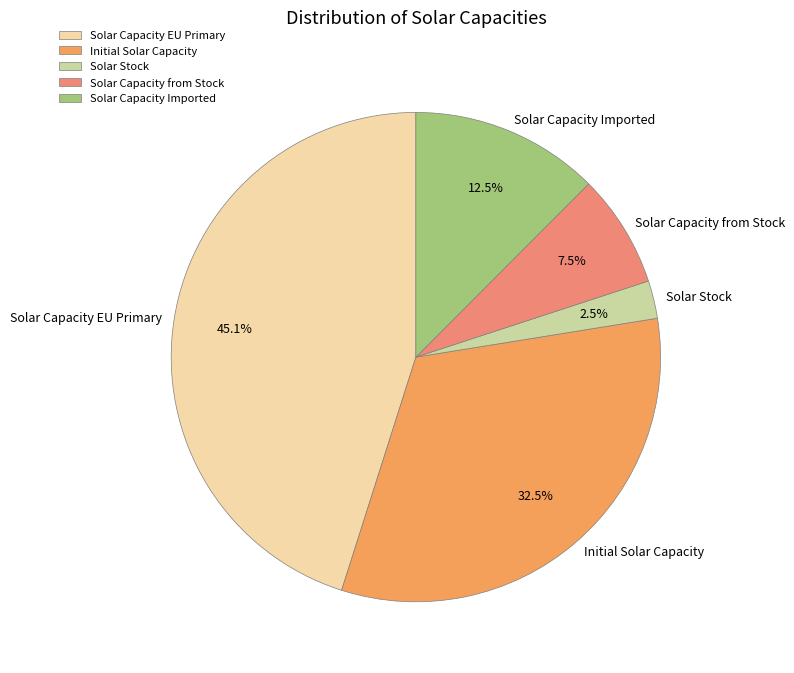

Which category has the biggest portion of the pie?

Solar Capacity EU Primary